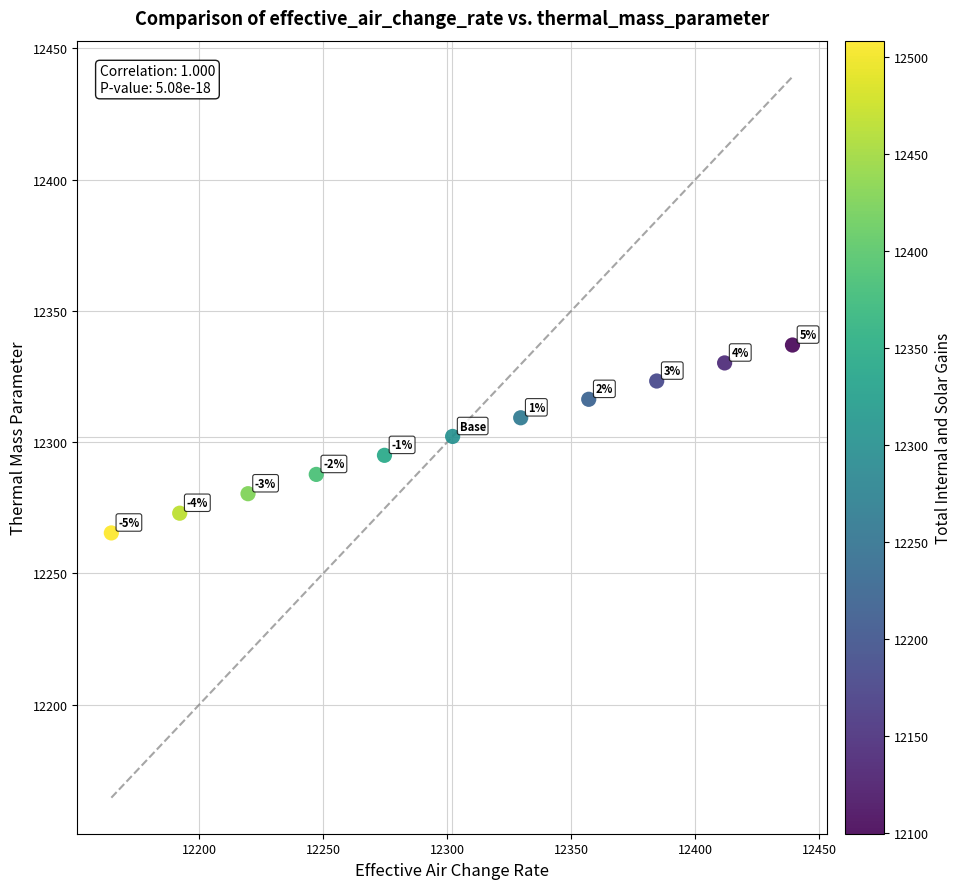

What is the range of Y values (max minus min)?

71.6